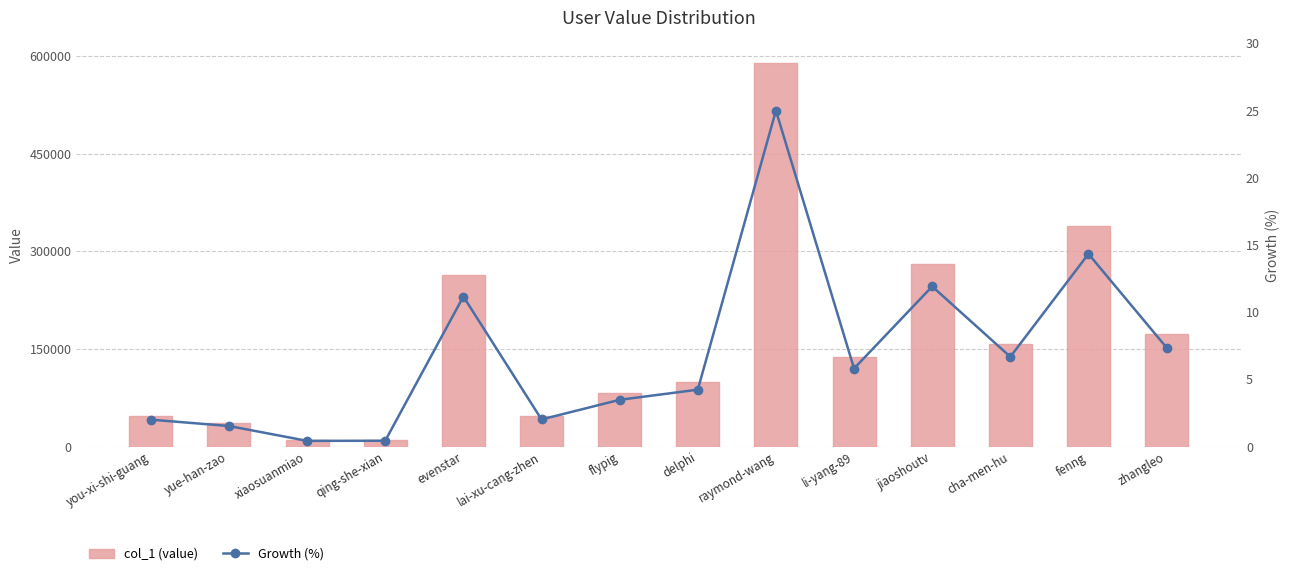

At how many categories does at least one series exceed 551951?

1